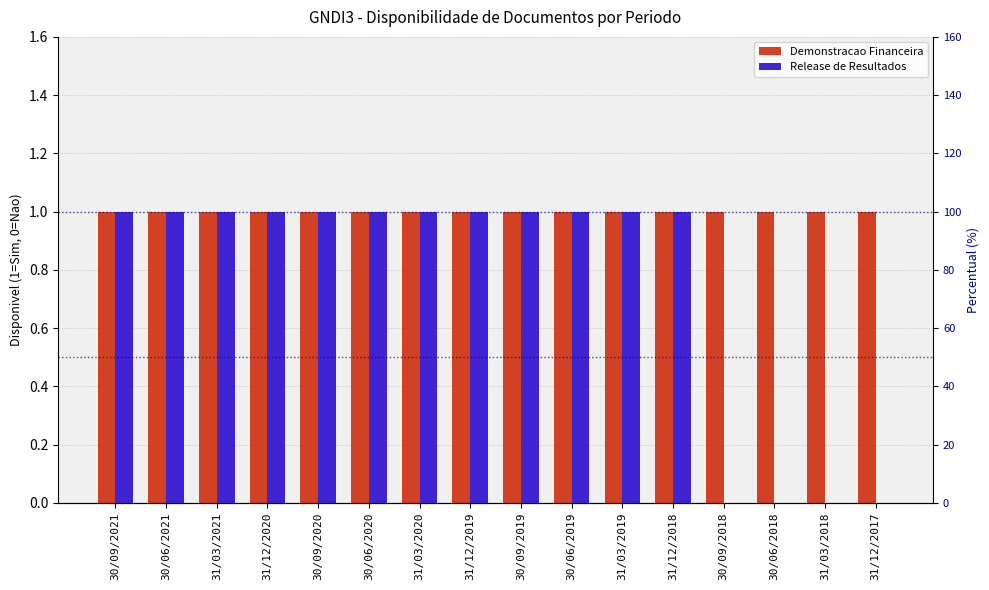

Reading left to right, list all the values displayed in this chart.

Demonstracao Financeira: 30/09/2021=1	30/06/2021=1	31/03/2021=1	31/12/2020=1	30/09/2020=1	30/06/2020=1	31/03/2020=1	31/12/2019=1	30/09/2019=1	30/06/2019=1	31/03/2019=1	31/12/2018=1	30/09/2018=1	30/06/2018=1	31/03/2018=1	31/12/2017=1
Release de Resultados: 30/09/2021=1	30/06/2021=1	31/03/2021=1	31/12/2020=1	30/09/2020=1	30/06/2020=1	31/03/2020=1	31/12/2019=1	30/09/2019=1	30/06/2019=1	31/03/2019=1	31/12/2018=1	30/09/2018=0	30/06/2018=0	31/03/2018=0	31/12/2017=0